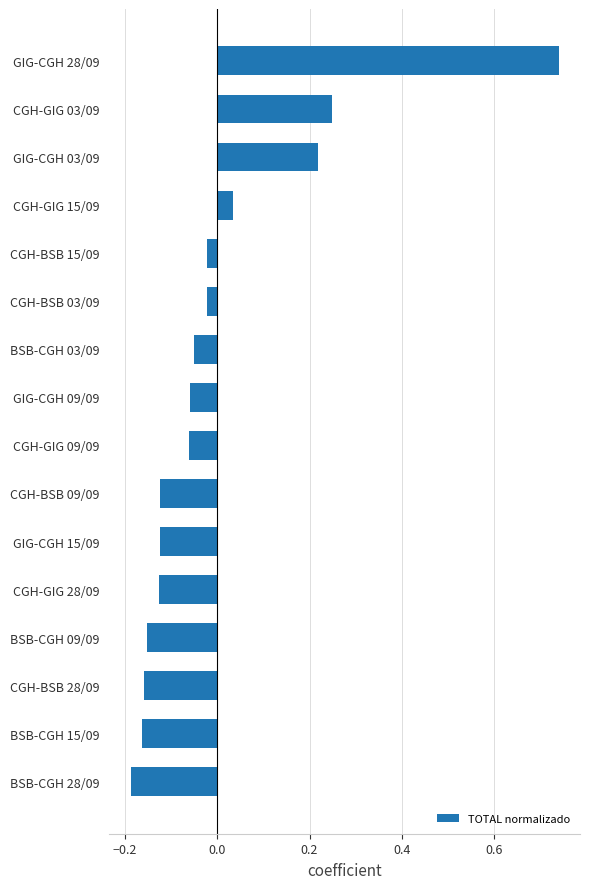

The chart shows a value of 0.2 at GIG-CGH 28/09. True or false?

False